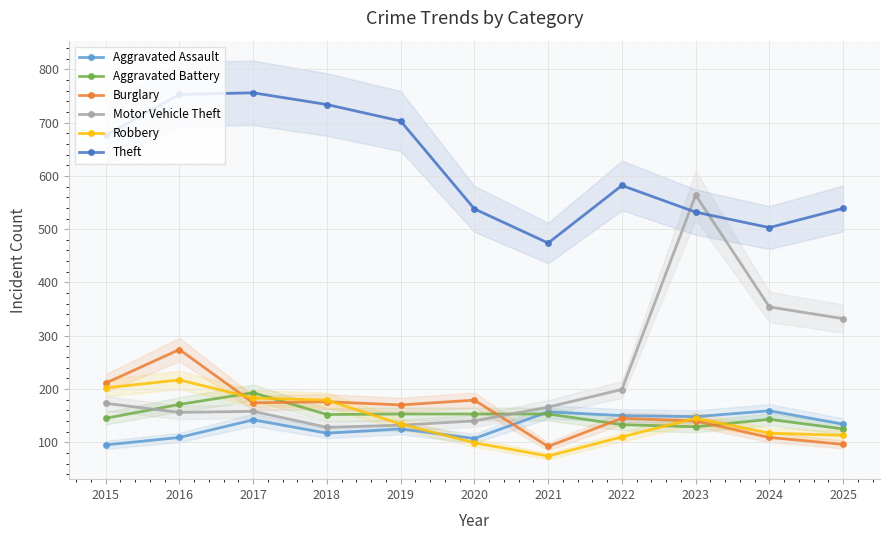

In Motor Vehicle Theft, how many points are lower than both neighbors (excluding endpoints)?

2